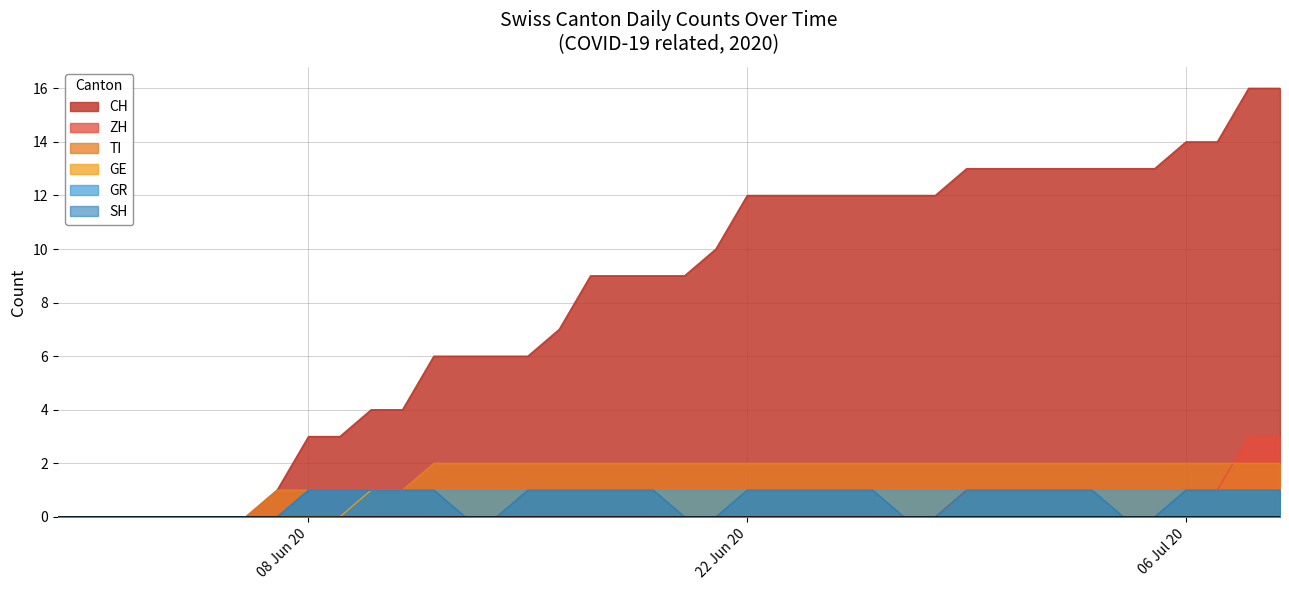

How many values in the SH series are below 1?

16